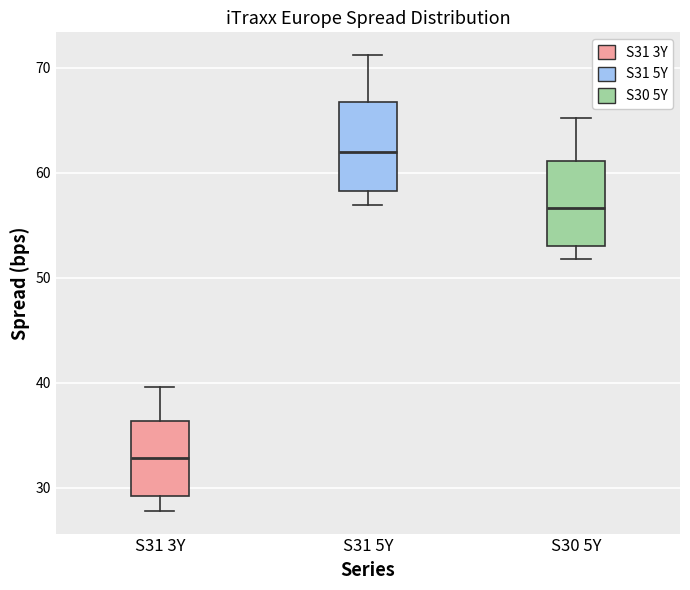

Which box has the lowest median line?

S31 3Y